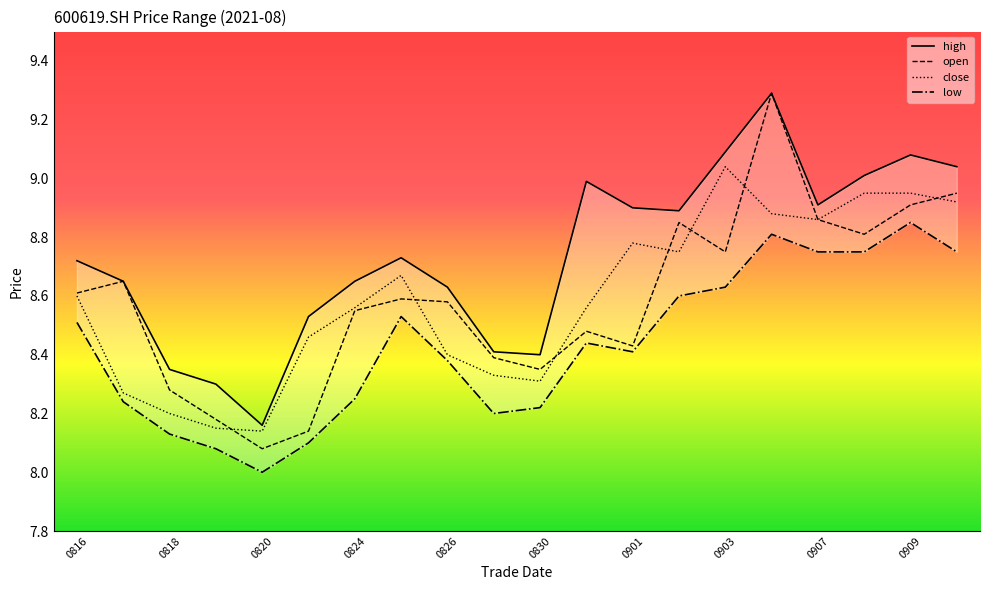

True or false: high and open cross at least once.

False